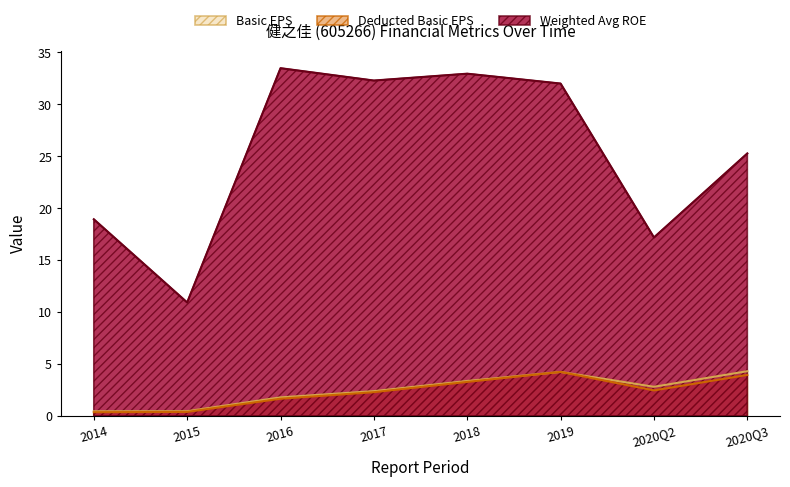

Where is the first local minimum for DEDUCT_BASIC_EPS?

2020Q2